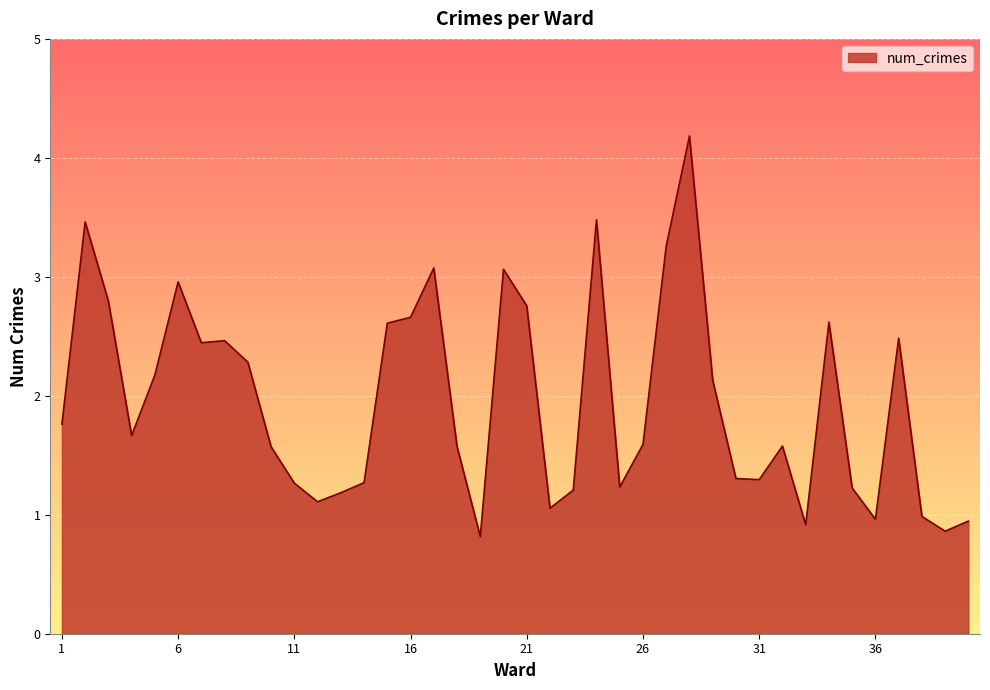

What is the average value?

2.0